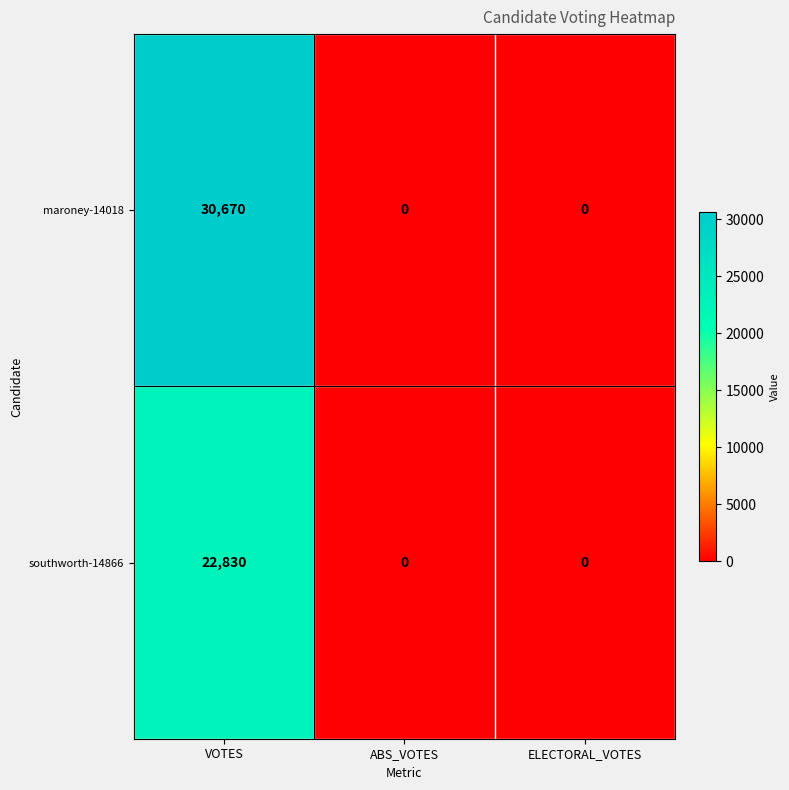

How many categories are shown in the chart?

3